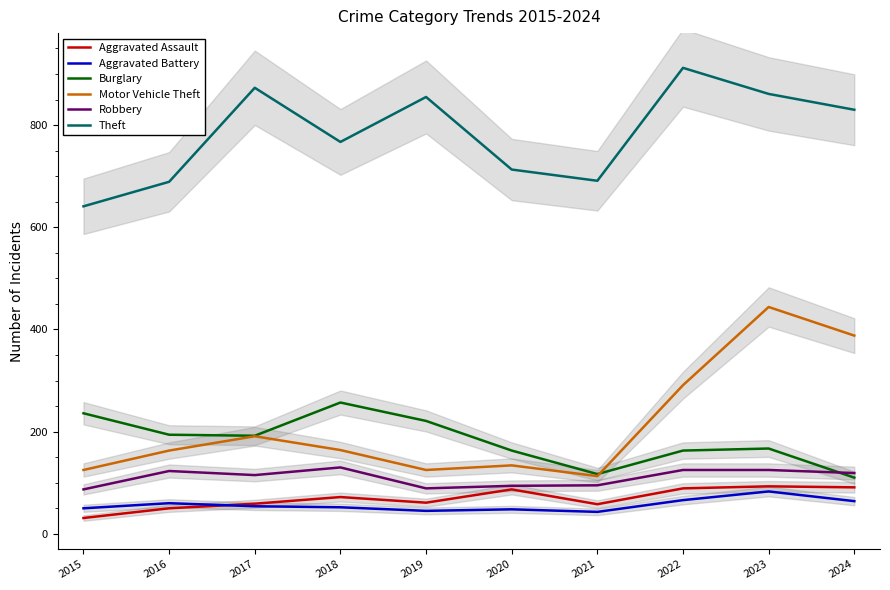

At which category does Motor Vehicle Theft reach its first local peak?

2017